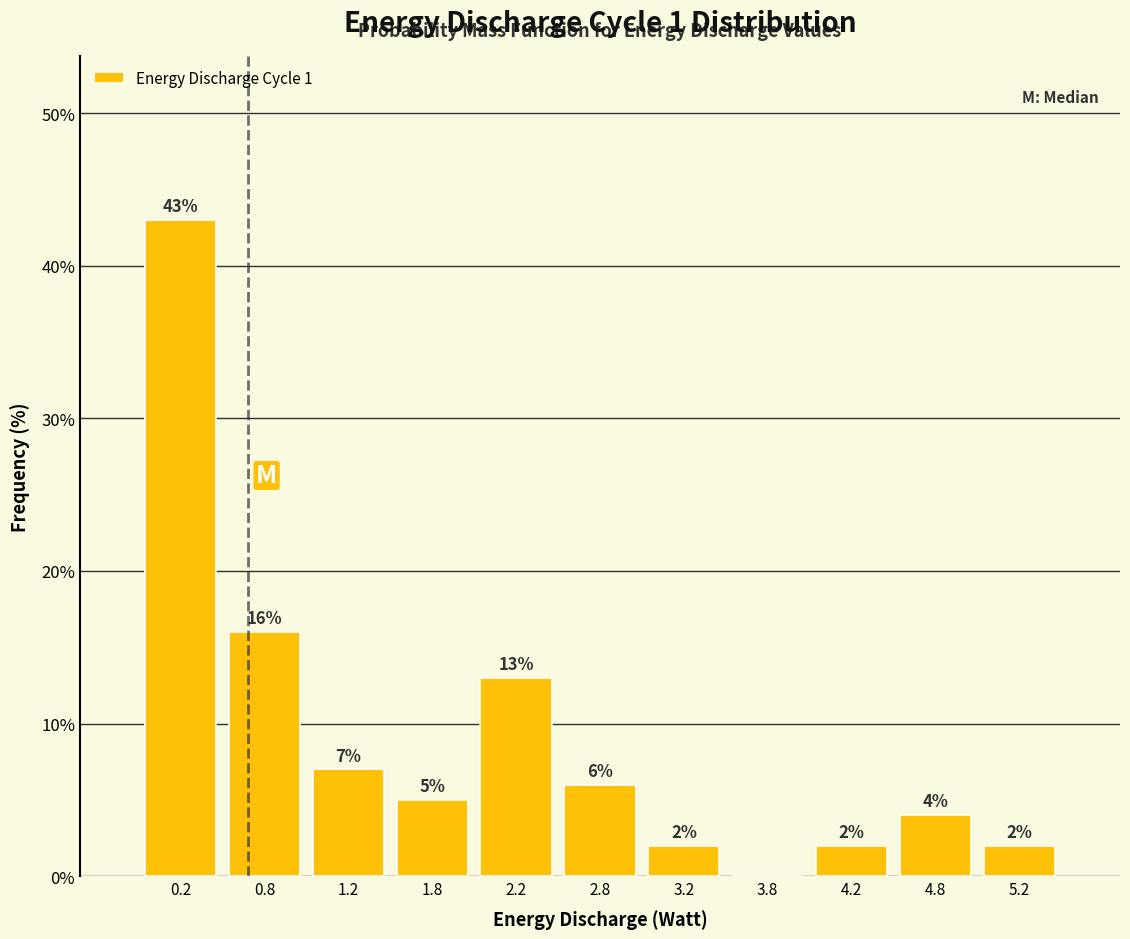

Over which range of the x-axis is the bar tallest?

0.0 to 0.5